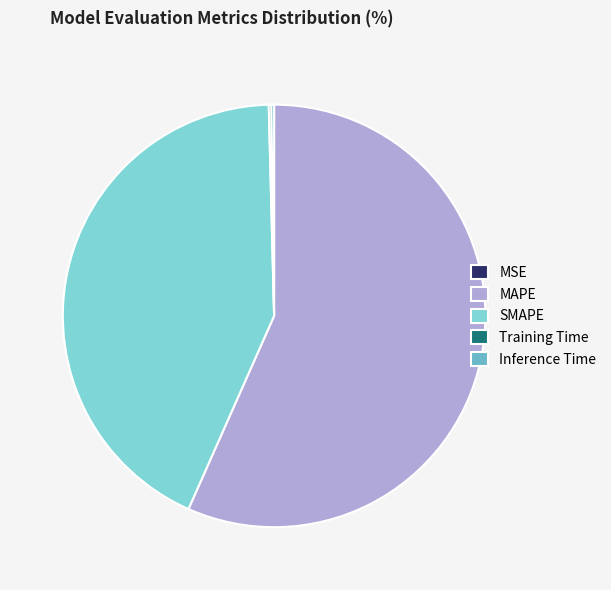

How many segments does this pie chart have?

5